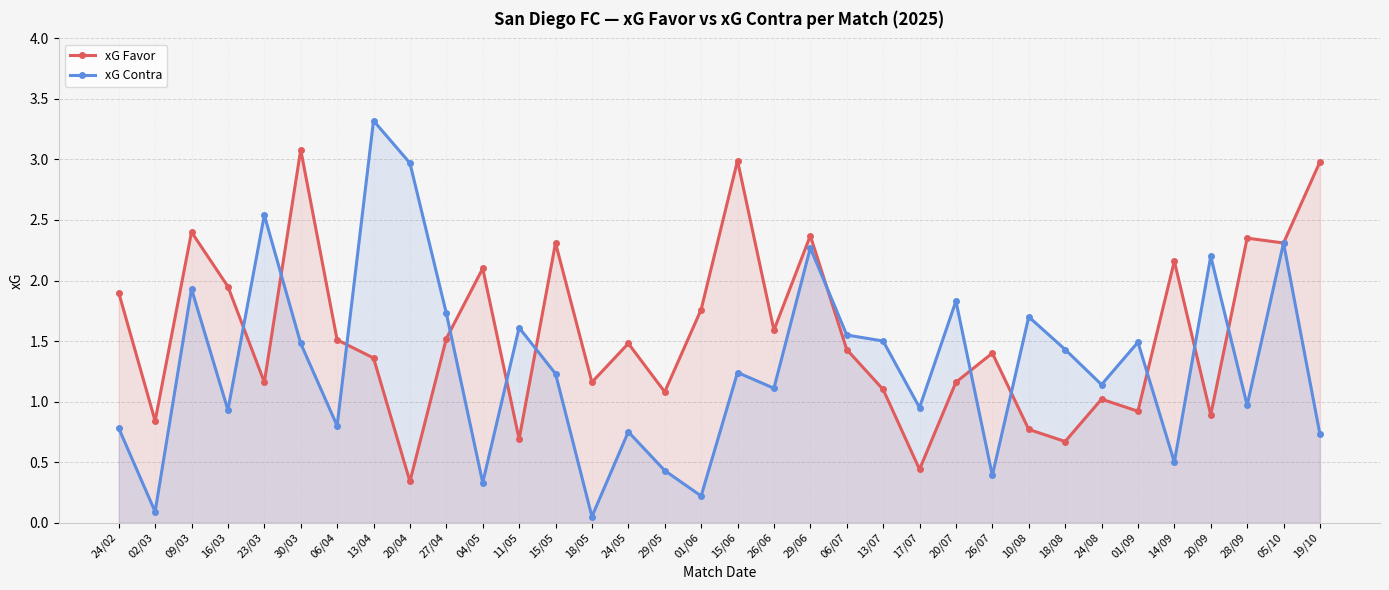

Does the chart have visible grid lines?

Yes